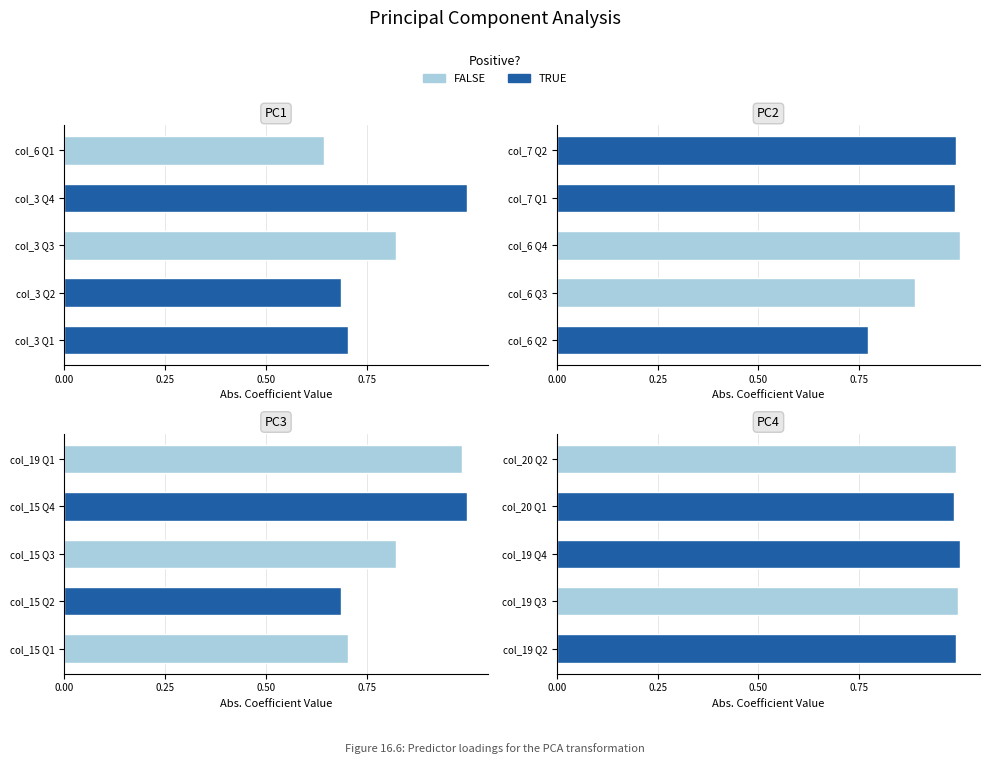

List the series in order of their overall mean, highest first.

PC4, PC2, PC3, PC1